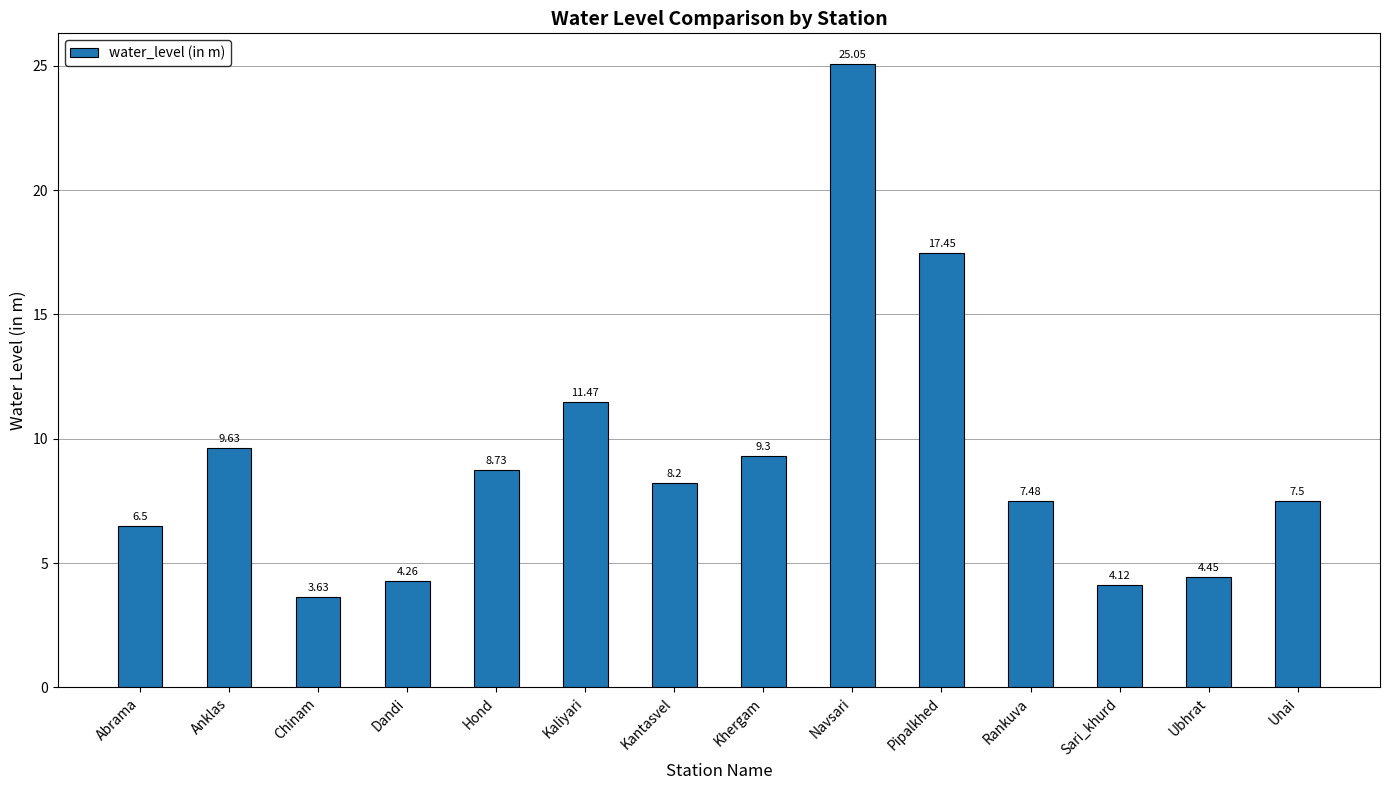

What is the sum of the values at Hond and Unai?

16.2